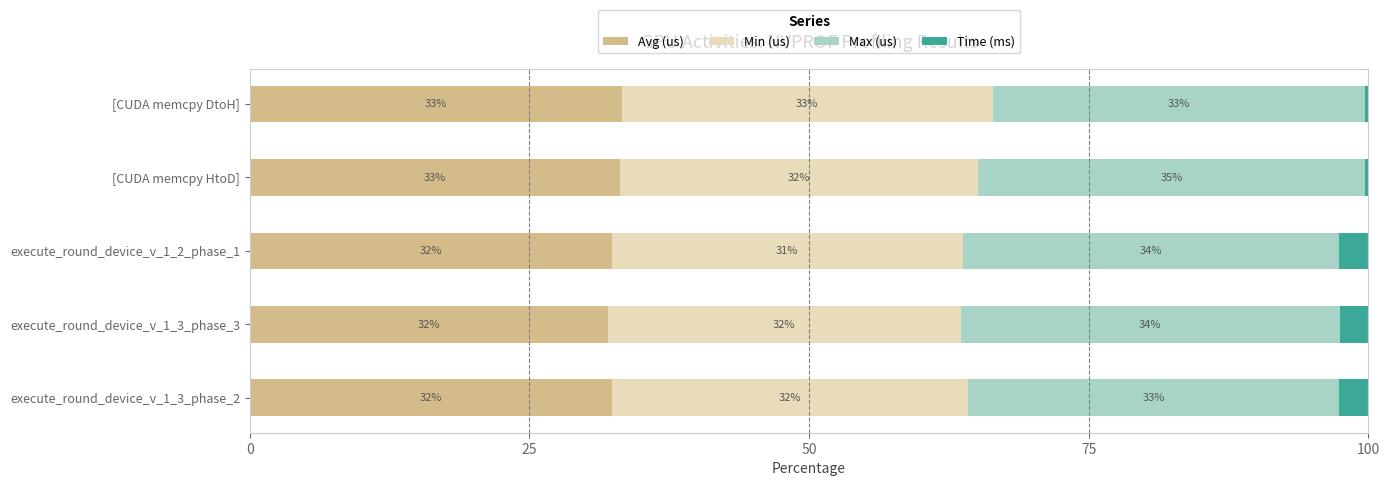

What are all the series names shown in the legend?

Avg (us), Min (us), Max (us), Time (ms)